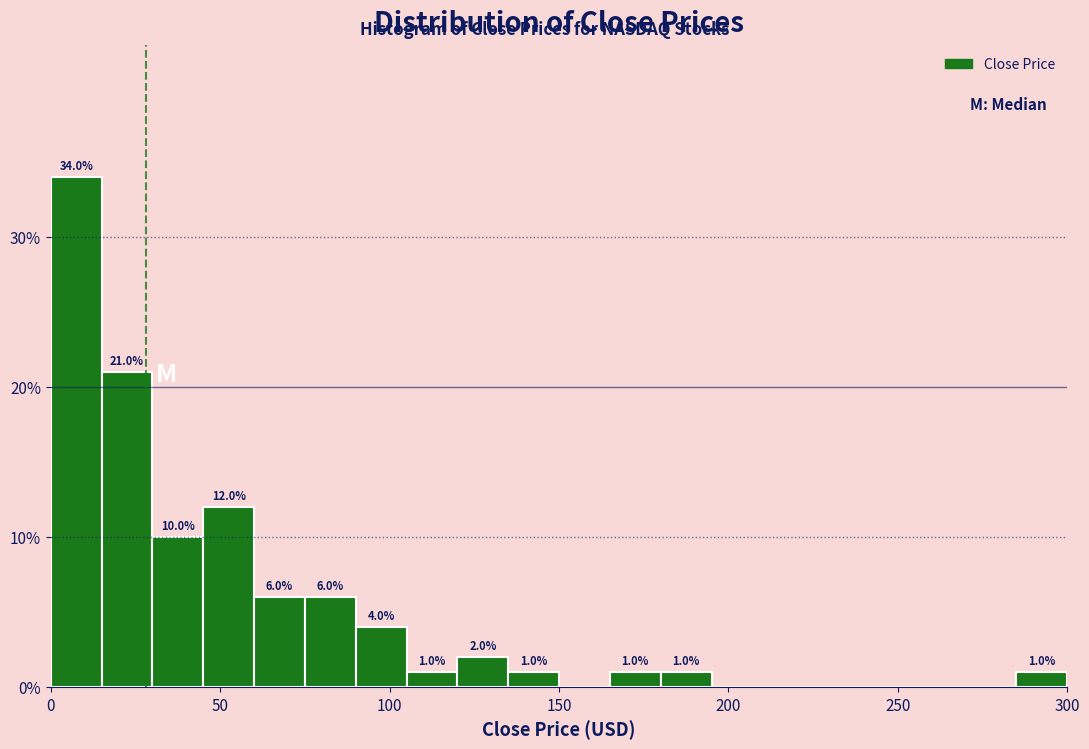

Around what value on the x-axis is the tallest bar? Give the approximate position of its centre, as read against the axis.

10